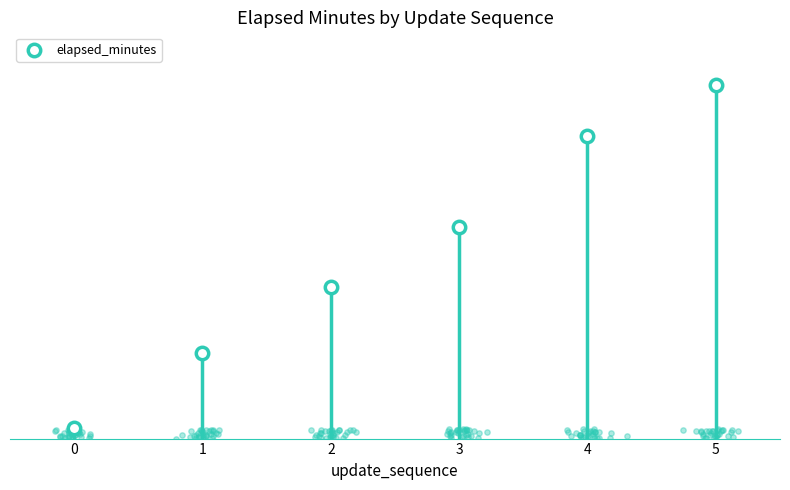

Between 4 and 2, which is larger?

4